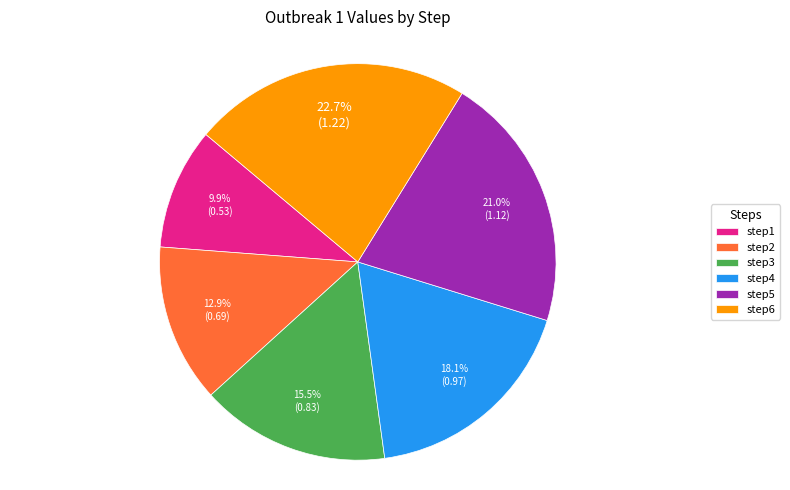

Rank the categories by value from highest to lowest.

step6, step5, step4, step3, step2, step1